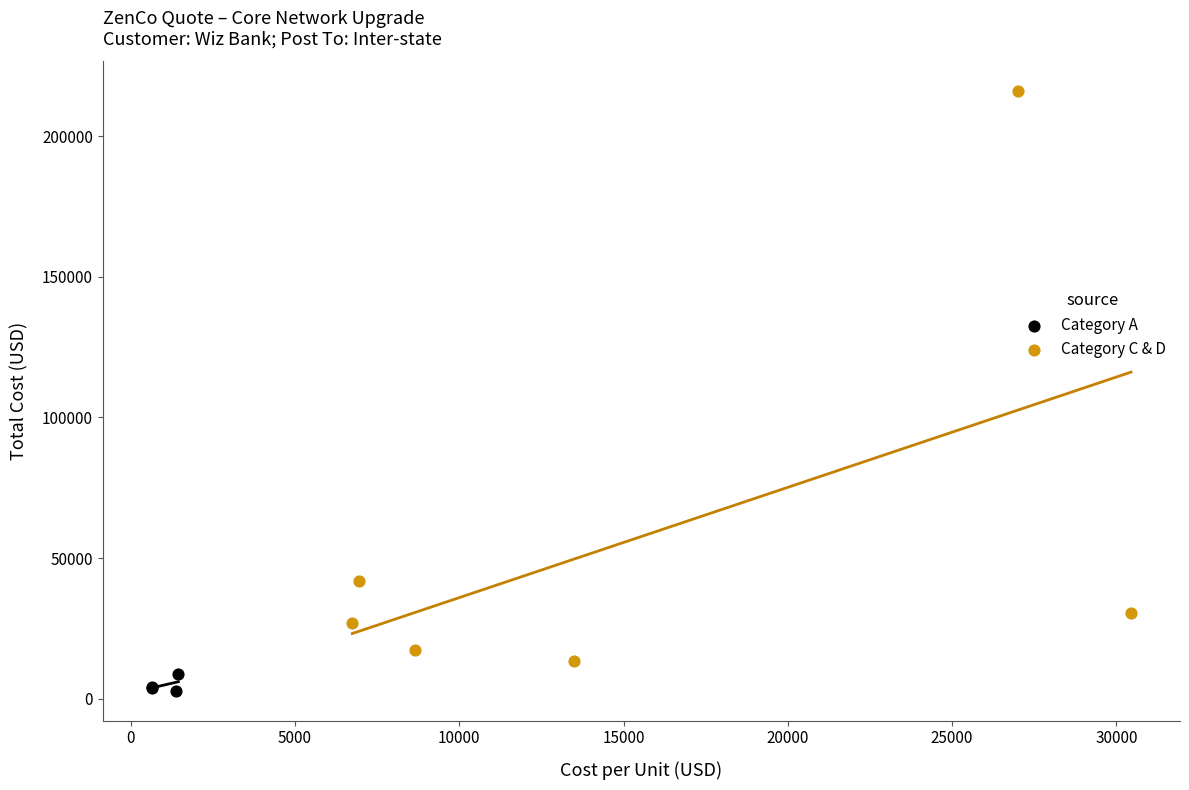

Which series contains the highest Y value?

Category C & D